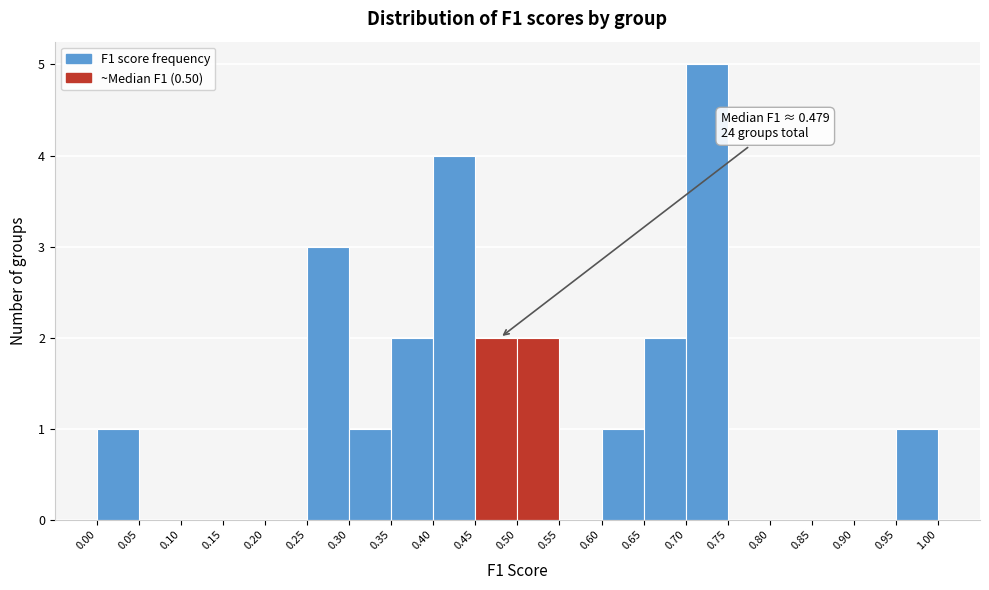

Over which range of the x-axis is the bar tallest?

0.70 to 0.75